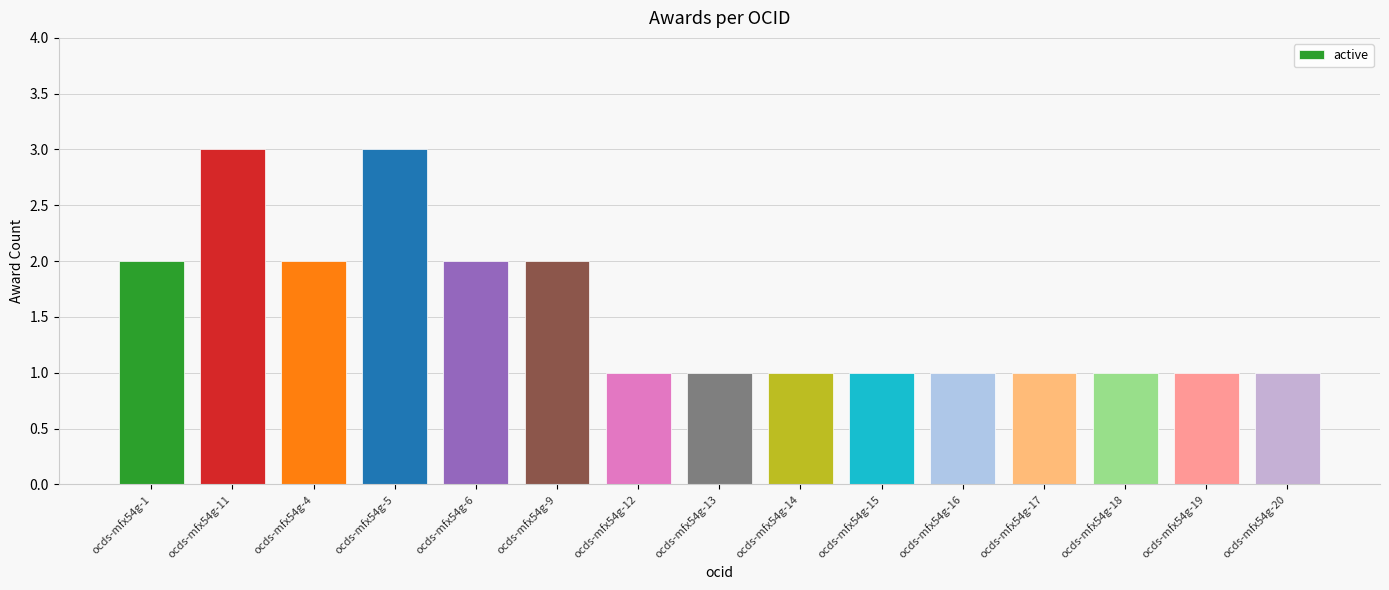

What is the value of the 5th bar from the left?

2